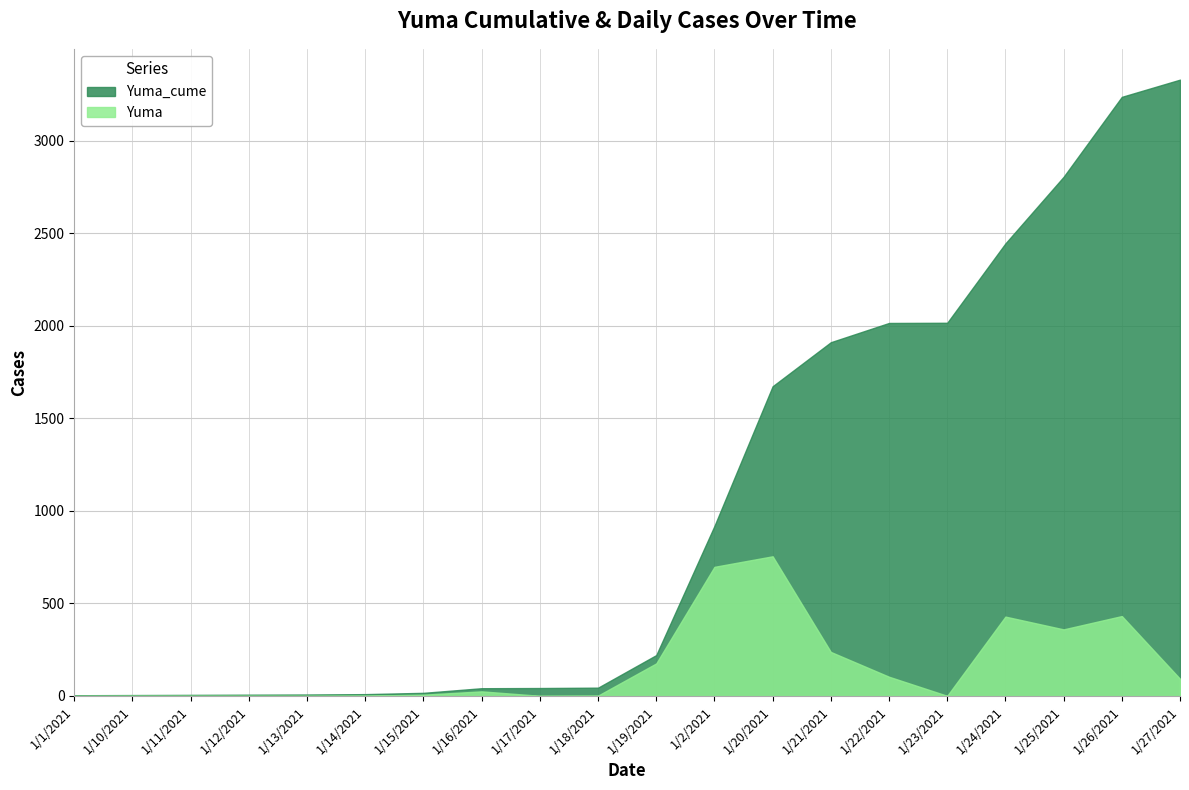

True or false: Yuma_cume and Yuma cross at least once.

False